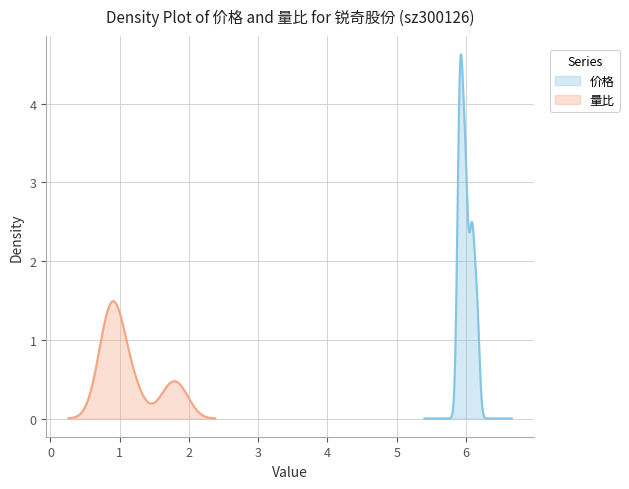

True or false: 量比 and 价格 cross at least once.

False